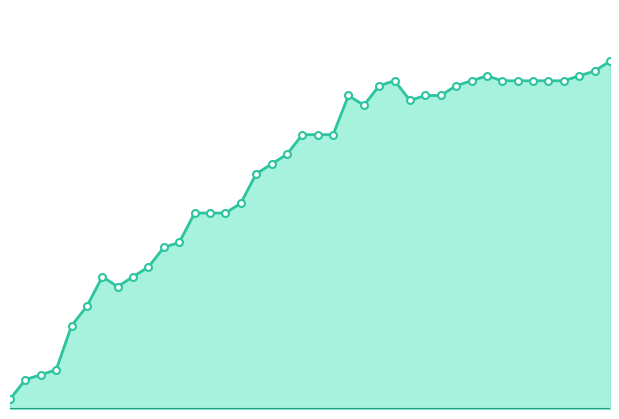

Where does the data first go above 56?

2020-05-12